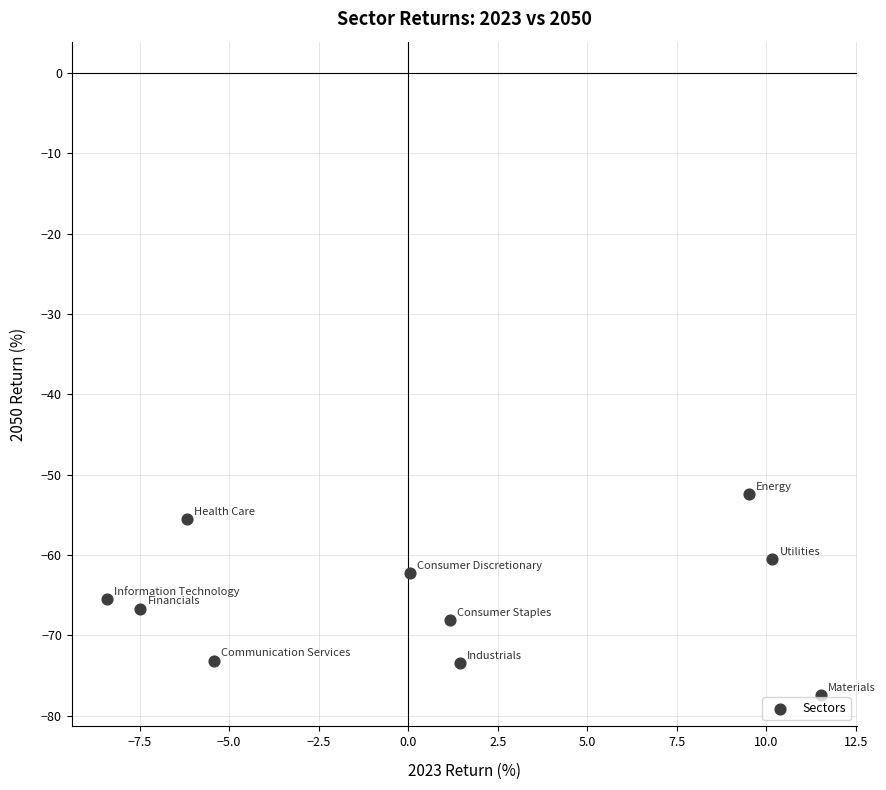

What is the average Y value?

-65.5